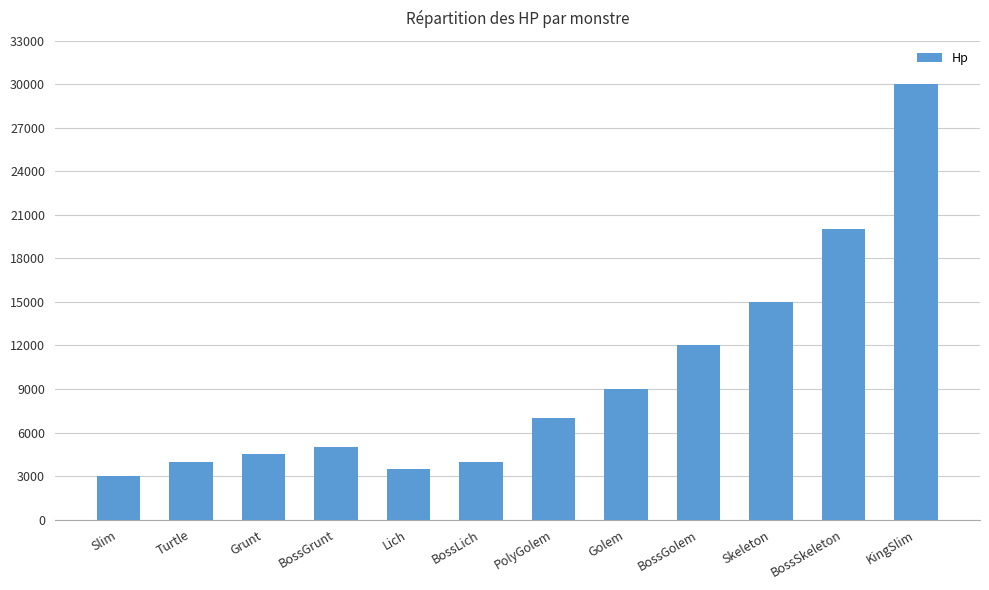

What is the sum of all values?

117000